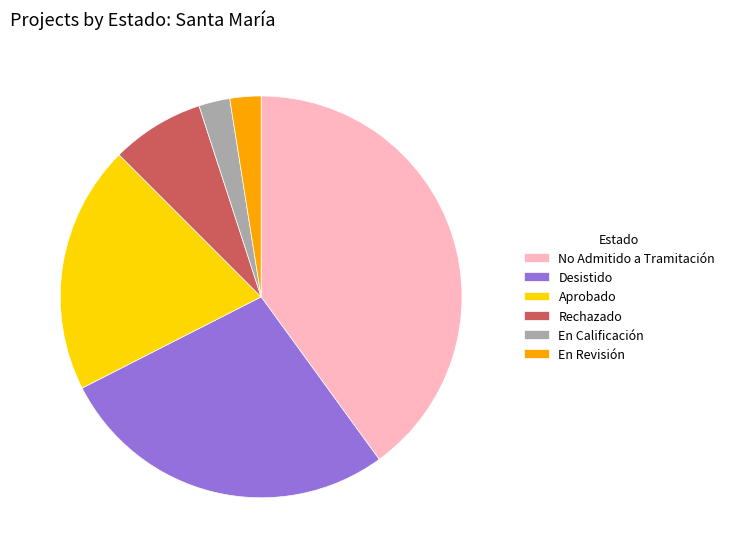

True or false: En Revisión accounts for 2% of the total.

True